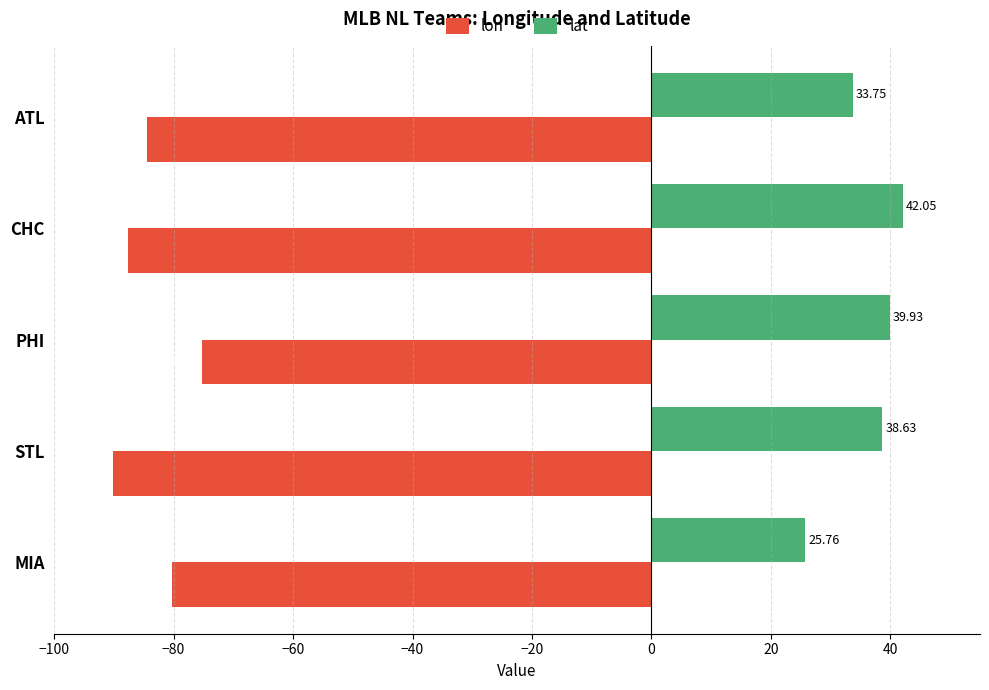

At which category is the sum across all series the highest?

PHI